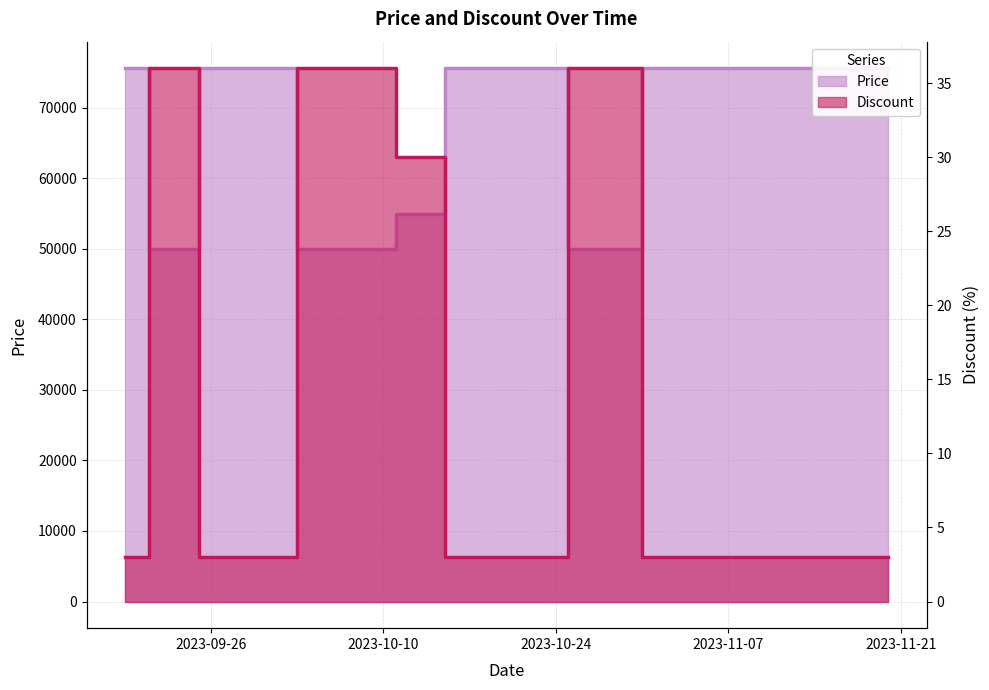

Between 2023-11-20 and 2023-10-20, which is larger?

2023-11-20